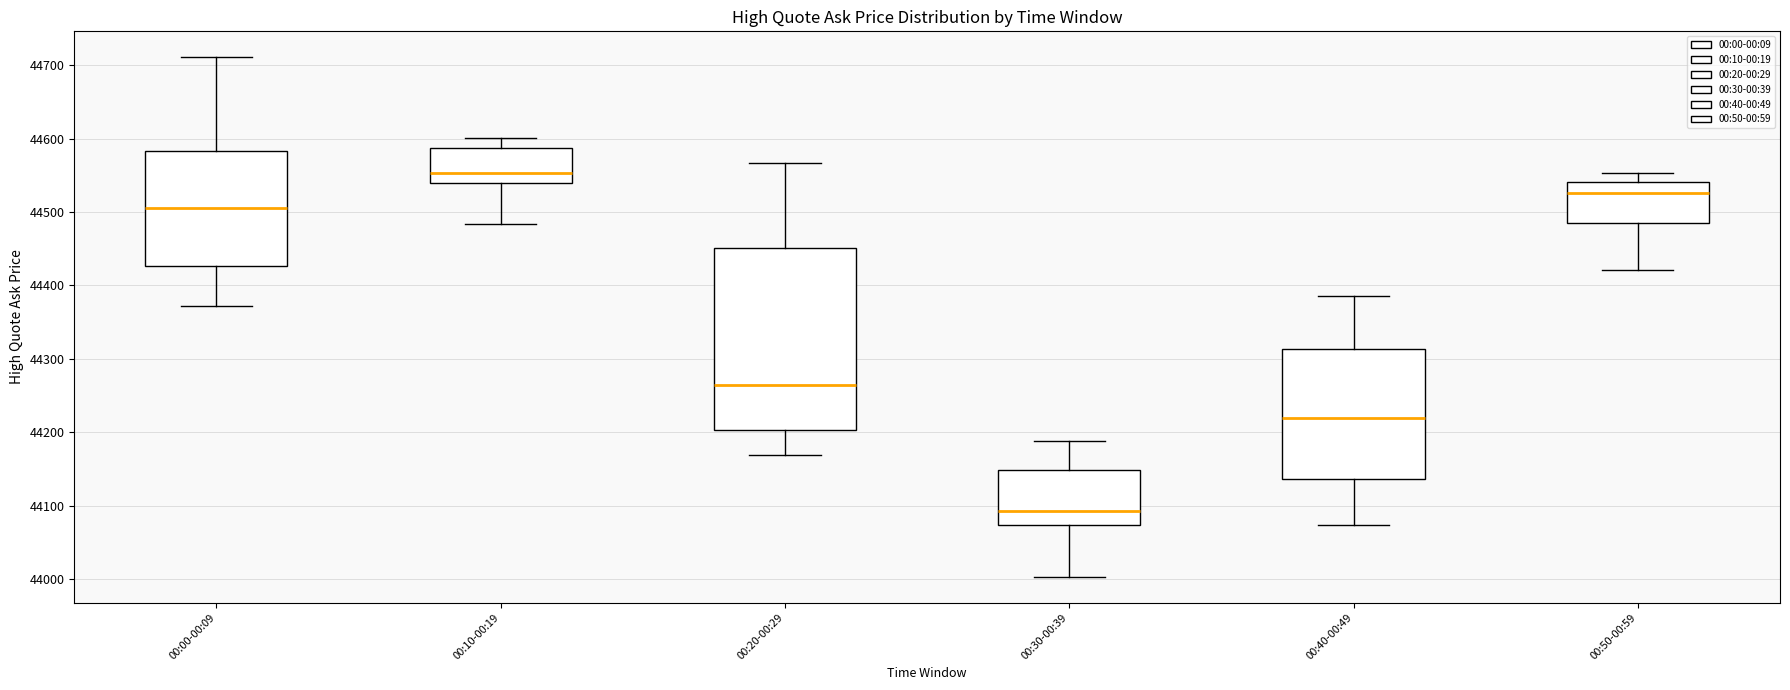

Reading left to right, transcribe this box plot: for each box, give where its median line is, the range the box spans, and where its two whiskers end, as read against the y-axis. The values are not printed on the chart, so give them approximately, as read against the axis.

00:00-00:09: median 44510, box 44430 to 44580, whiskers 44370 to 44710
00:10-00:19: median 44550, box 44540 to 44590, whiskers 44480 to 44600
00:20-00:29: median 44260, box 44200 to 44450, whiskers 44170 to 44570
00:30-00:39: median 44090, box 44070 to 44150, whiskers 44000 to 44190
00:40-00:49: median 44220, box 44140 to 44310, whiskers 44070 to 44390
00:50-00:59: median 44530, box 44490 to 44540, whiskers 44420 to 44550